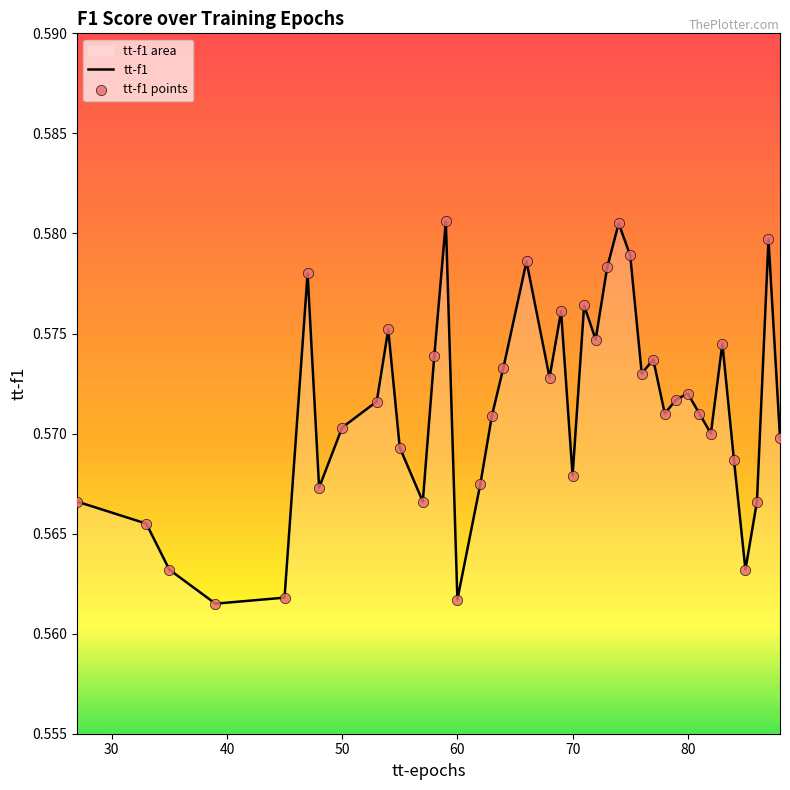

Which has a higher value, 48 or 27?

48